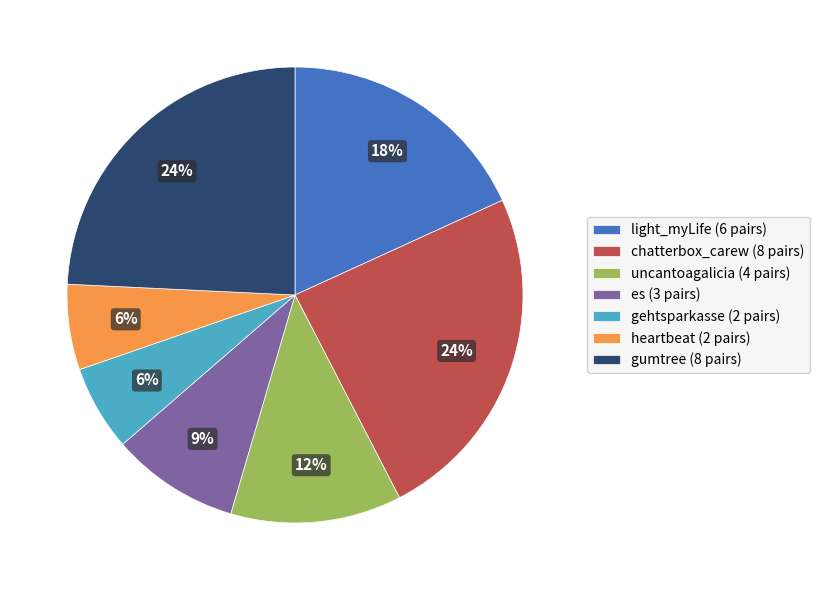

Count the number of slices in the pie.

7